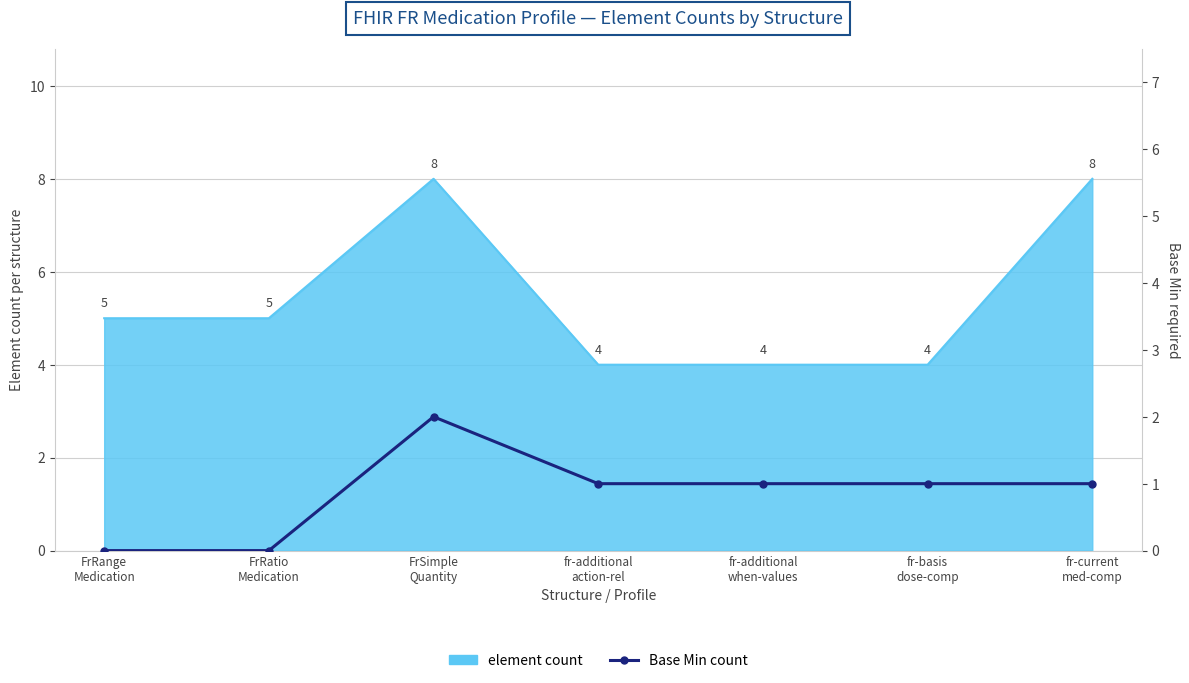

What is the label of the 4th point from the right?

fr-additional
action-rel